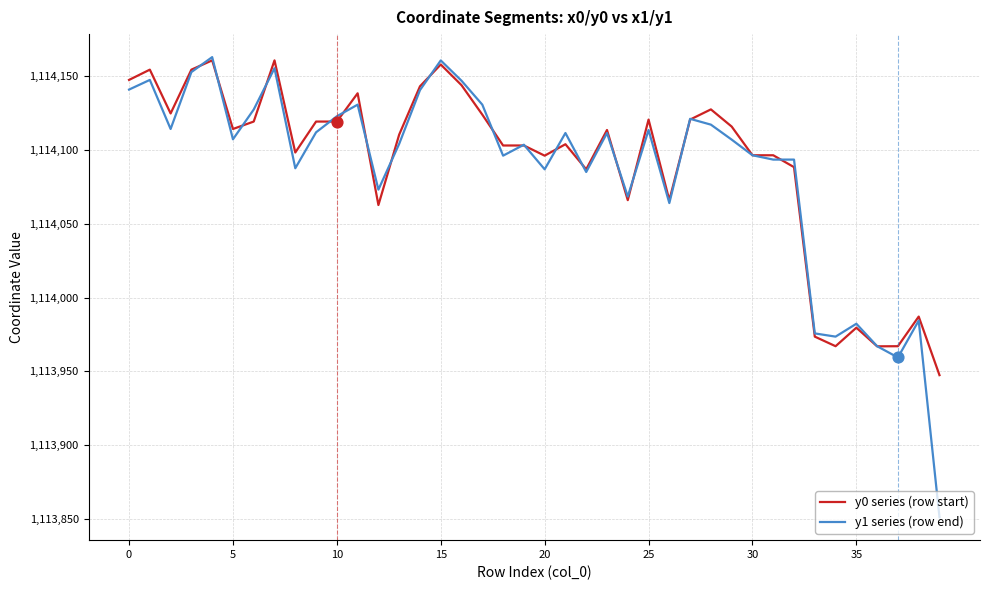

Which series has the widest spread of values?

y1 series (row end)